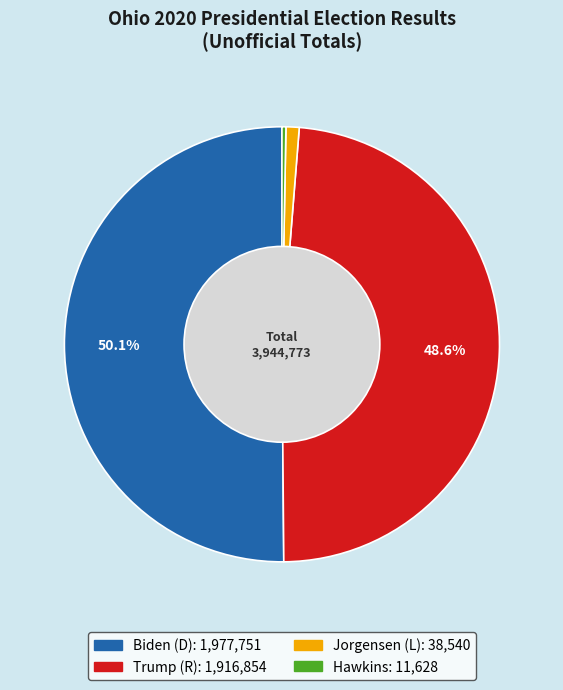

How many slices are in this pie chart?

4